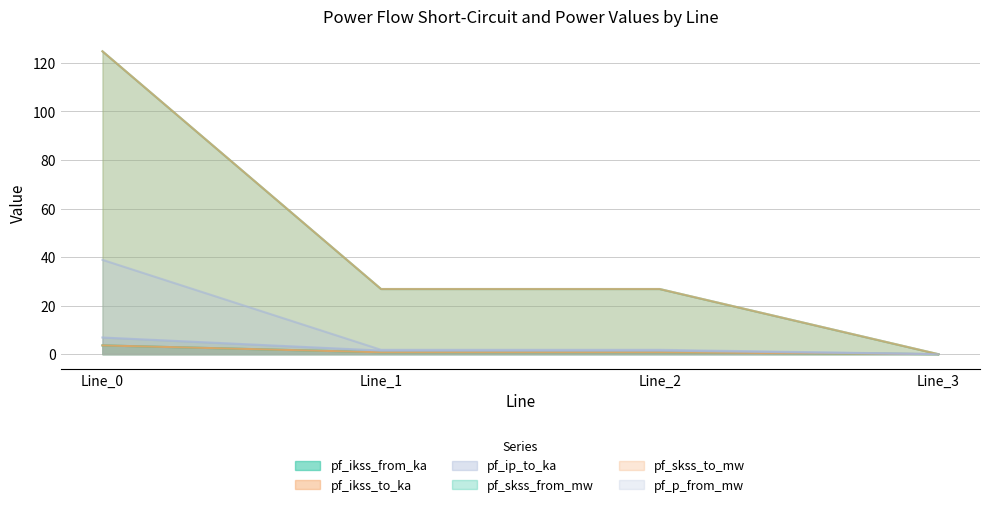

How many lines are shown in the chart?

6